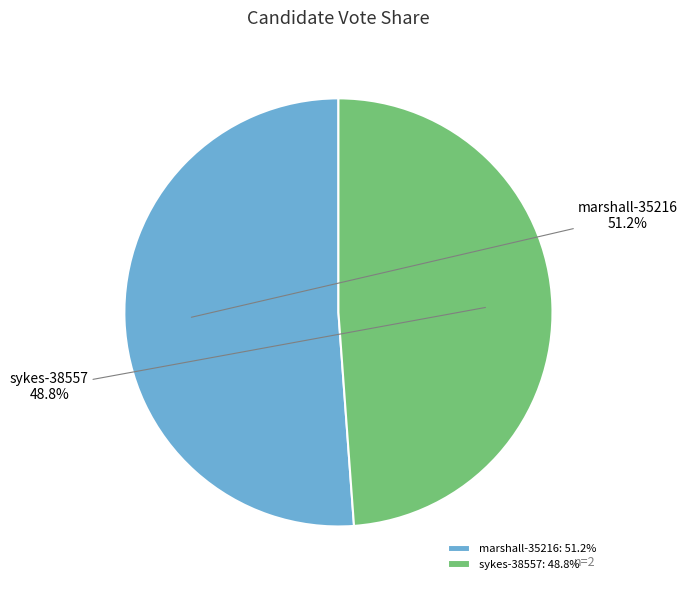

Which has a higher value, sykes-38557: 48.8% or marshall-35216: 51.2%?

marshall-35216: 51.2%